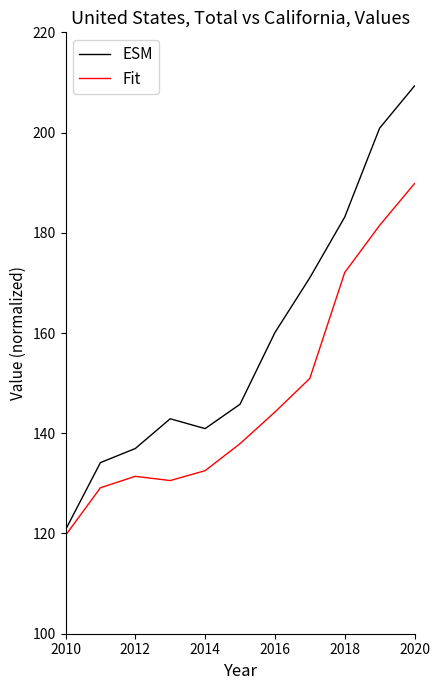

True or false: Fit and ESM cross at least once.

False